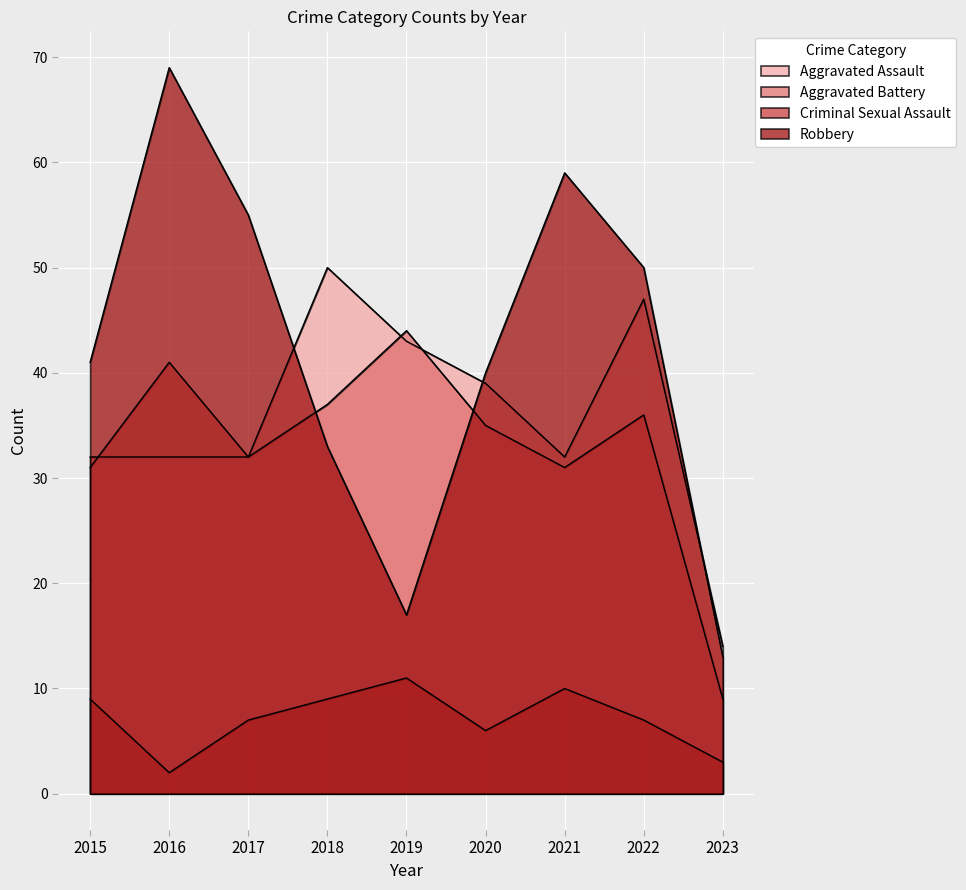

What is the sum of the Robbery values at 2017 and 2019?

72